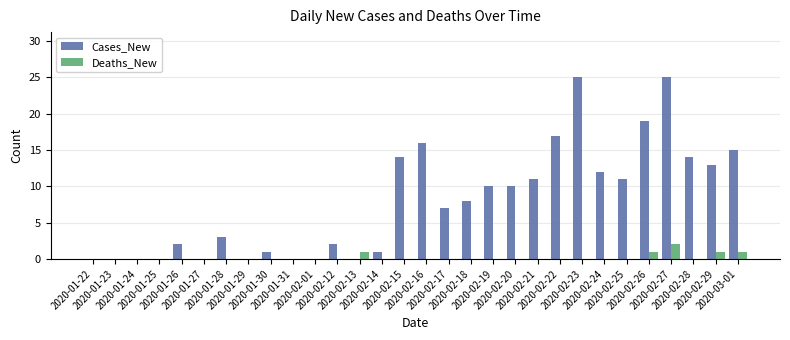

Reading left to right, extract all data points from this chart.

Cases_New: 2020-01-22=0	2020-01-23=0	2020-01-24=0	2020-01-25=0	2020-01-26=2	2020-01-27=0	2020-01-28=3	2020-01-29=0	2020-01-30=1	2020-01-31=0	2020-02-01=0	2020-02-12=2	2020-02-13=0	2020-02-14=1	2020-02-15=14	2020-02-16=16	2020-02-17=7	2020-02-18=8	2020-02-19=10	2020-02-20=10	2020-02-21=11	2020-02-22=17	2020-02-23=25	2020-02-24=12	2020-02-25=11	2020-02-26=19	2020-02-27=25	2020-02-28=14	2020-02-29=13	2020-03-01=15
Deaths_New: 2020-01-22=0	2020-01-23=0	2020-01-24=0	2020-01-25=0	2020-01-26=0	2020-01-27=0	2020-01-28=0	2020-01-29=0	2020-01-30=0	2020-01-31=0	2020-02-01=0	2020-02-12=0	2020-02-13=1	2020-02-14=0	2020-02-15=0	2020-02-16=0	2020-02-17=0	2020-02-18=0	2020-02-19=0	2020-02-20=0	2020-02-21=0	2020-02-22=0	2020-02-23=0	2020-02-24=0	2020-02-25=0	2020-02-26=1	2020-02-27=2	2020-02-28=0	2020-02-29=1	2020-03-01=1